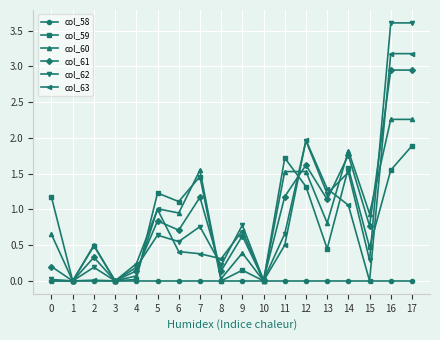

What is the maximum value for col_63?

3.2